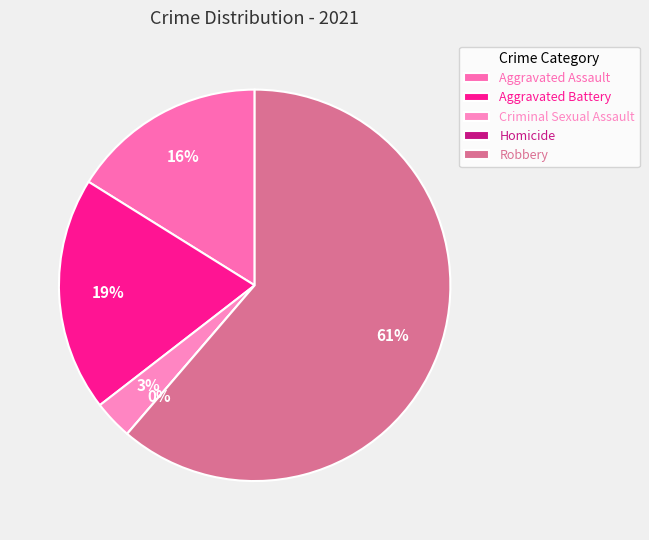

To the nearest percent, what is the difference between the Homicide and Criminal Sexual Assault slice percentages?

3%